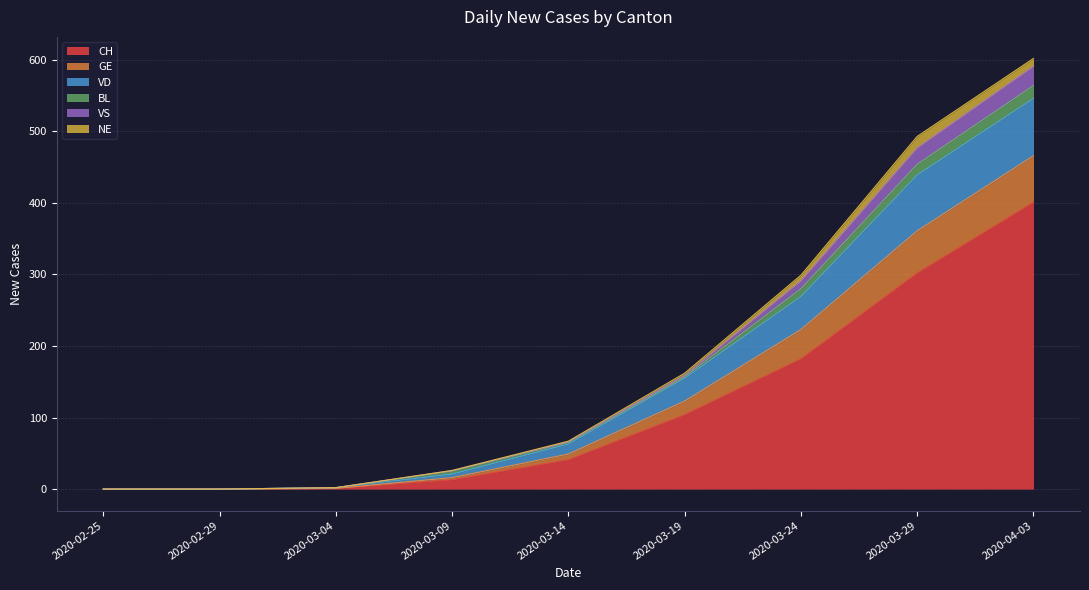

Where does the GE series first go above 67?

2020-03-19